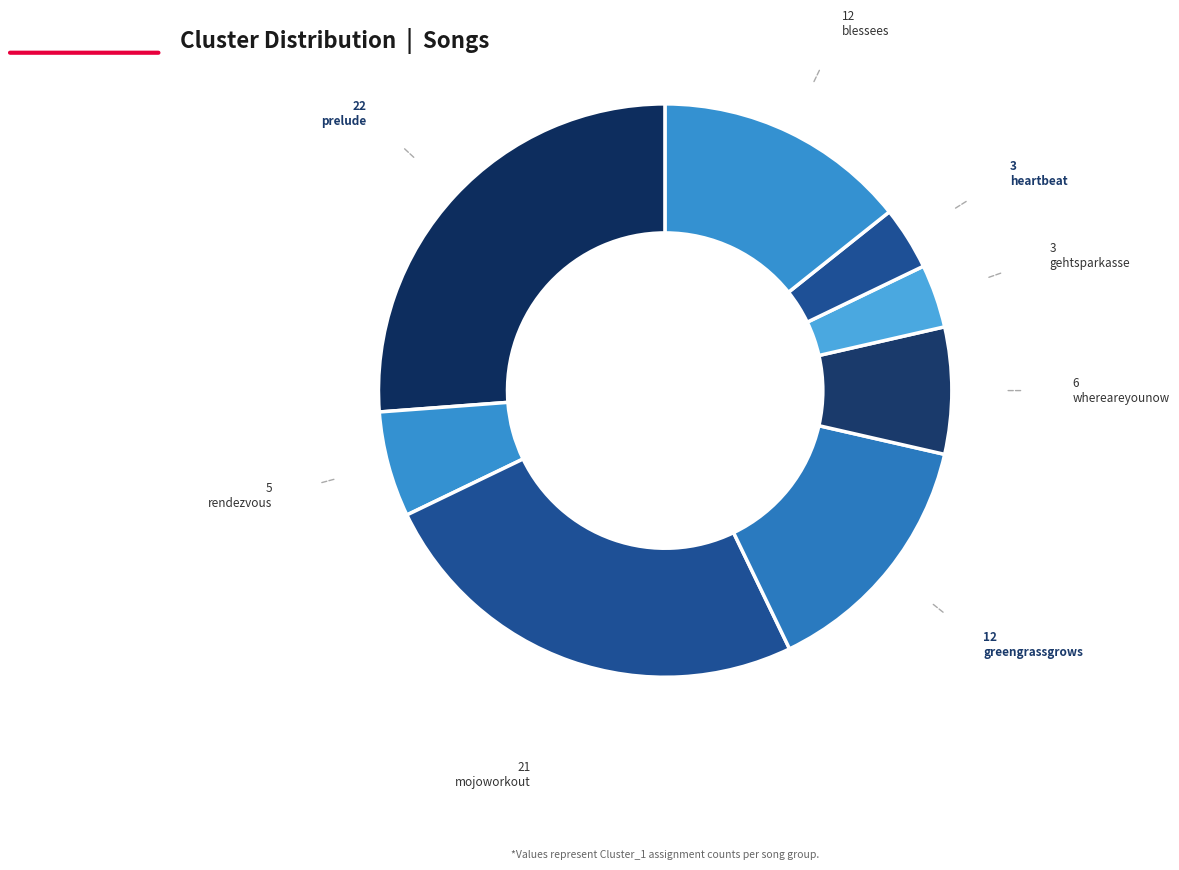

How many slices are in this pie chart?

8